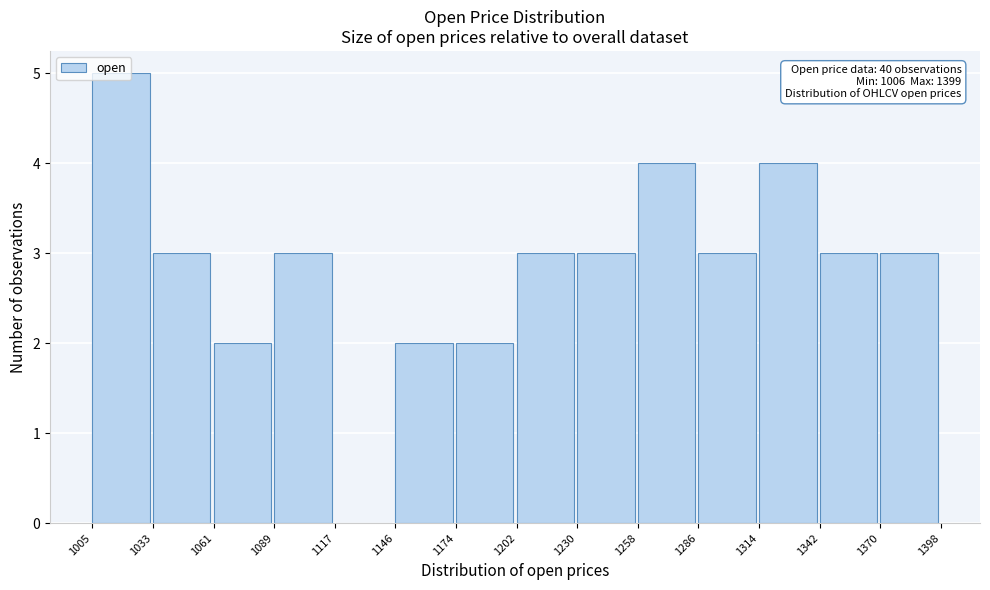

Over which range of the x-axis is the bar tallest?

1005 to 1033